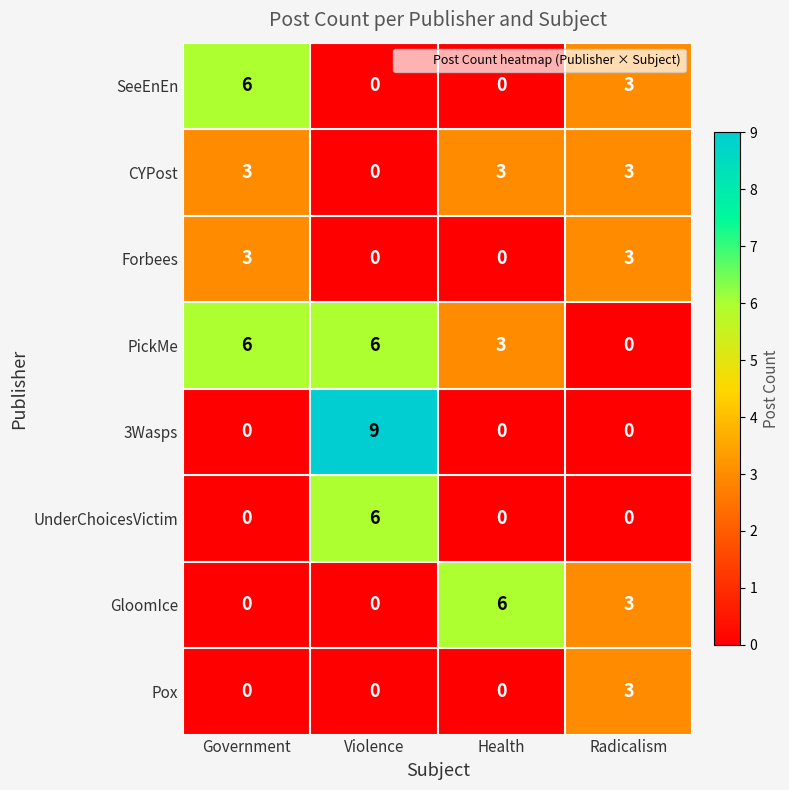

At how many categories does at least one series exceed 4?

3